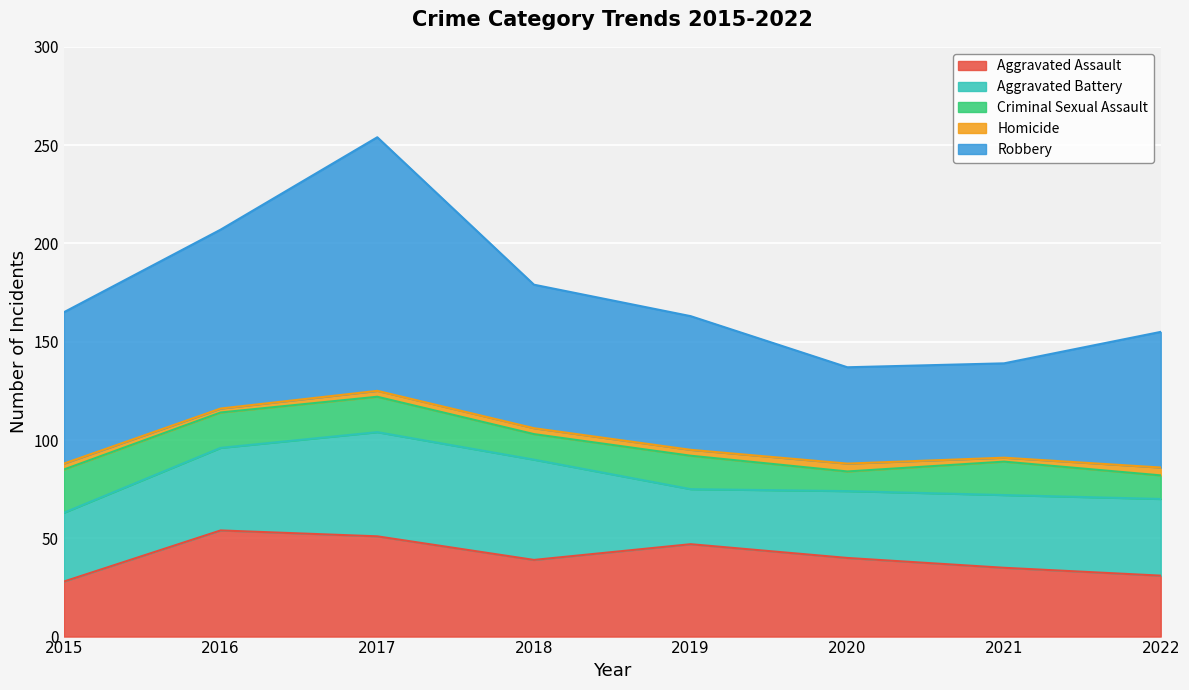

Reading left to right, extract all data points from this chart.

Aggravated Assault: 2015=28	2016=54	2017=51	2018=39	2019=47	2020=40	2021=35	2022=31
Aggravated Battery: 2015=35	2016=42	2017=53	2018=51	2019=28	2020=34	2021=37	2022=39
Criminal Sexual Assault: 2015=22	2016=18	2017=18	2018=13	2019=17	2020=10	2021=17	2022=12
Homicide: 2015=3	2016=2	2017=3	2018=3	2019=3	2020=4	2021=2	2022=4
Robbery: 2015=77	2016=91	2017=129	2018=73	2019=68	2020=49	2021=48	2022=69